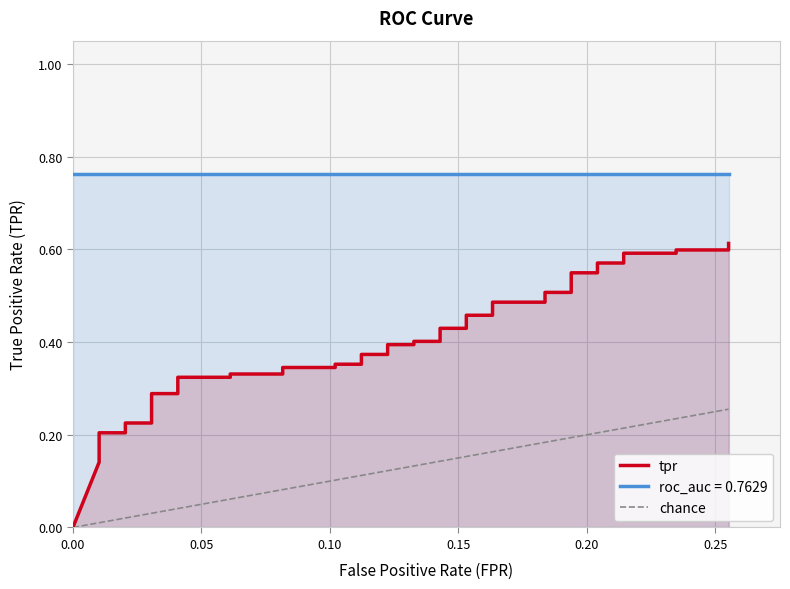

Reading left to right, what are all the values shown in this chart?

0.0	0.1	0.2	0.2	0.2	0.2	0.2	0.3	0.3	0.3	0.3	0.3	0.3	0.3	0.3	0.4	0.4	0.4	0.4	0.4	0.4	0.4	0.4	0.4	0.4	0.5	0.5	0.5	0.5	0.5	0.5	0.5	0.5	0.6	0.6	0.6	0.6	0.6	0.6	0.6